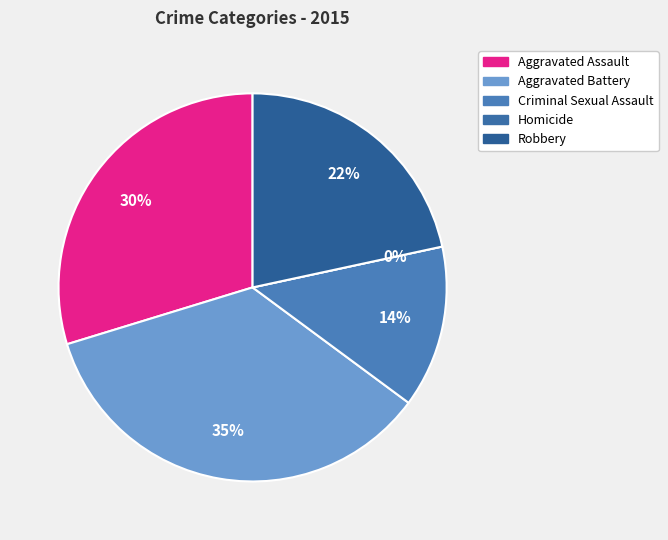

Rank the categories by value from lowest to highest.

Homicide, Criminal Sexual Assault, Robbery, Aggravated Assault, Aggravated Battery